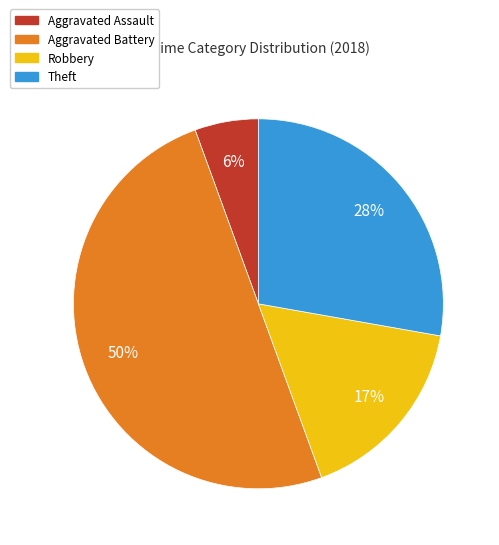

True or false: Theft accounts for 28% of the total.

True